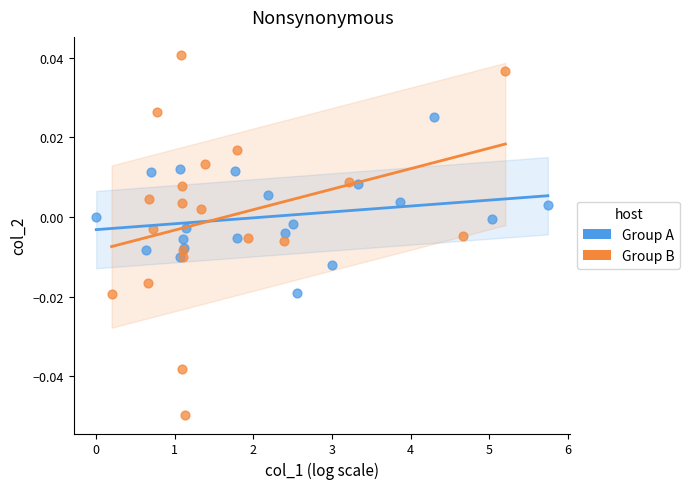

What are all the series names shown in the legend?

Group A, Group B